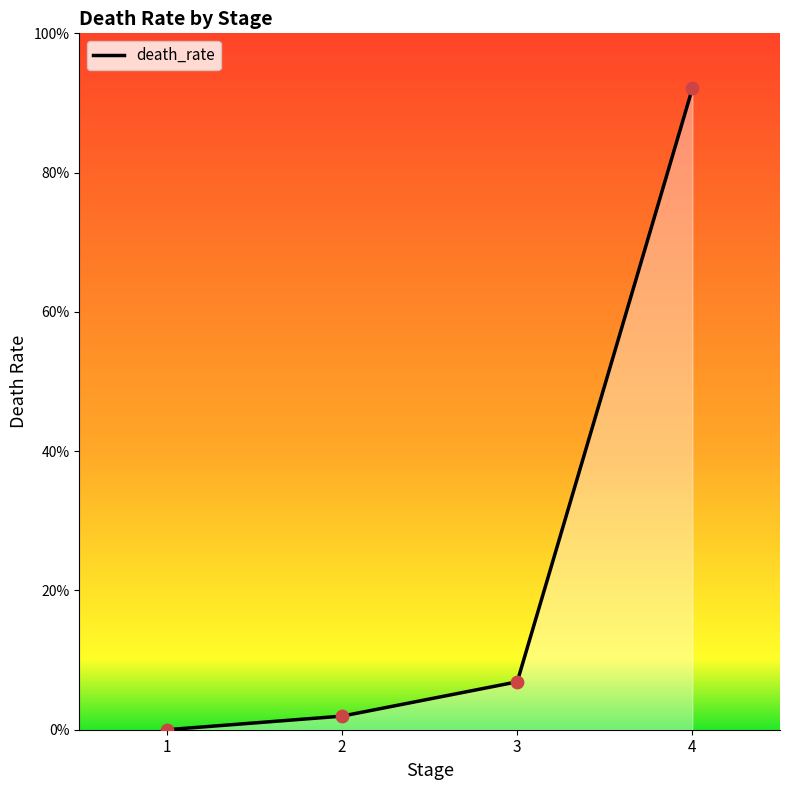

Which has a higher value, 3 or 4?

4